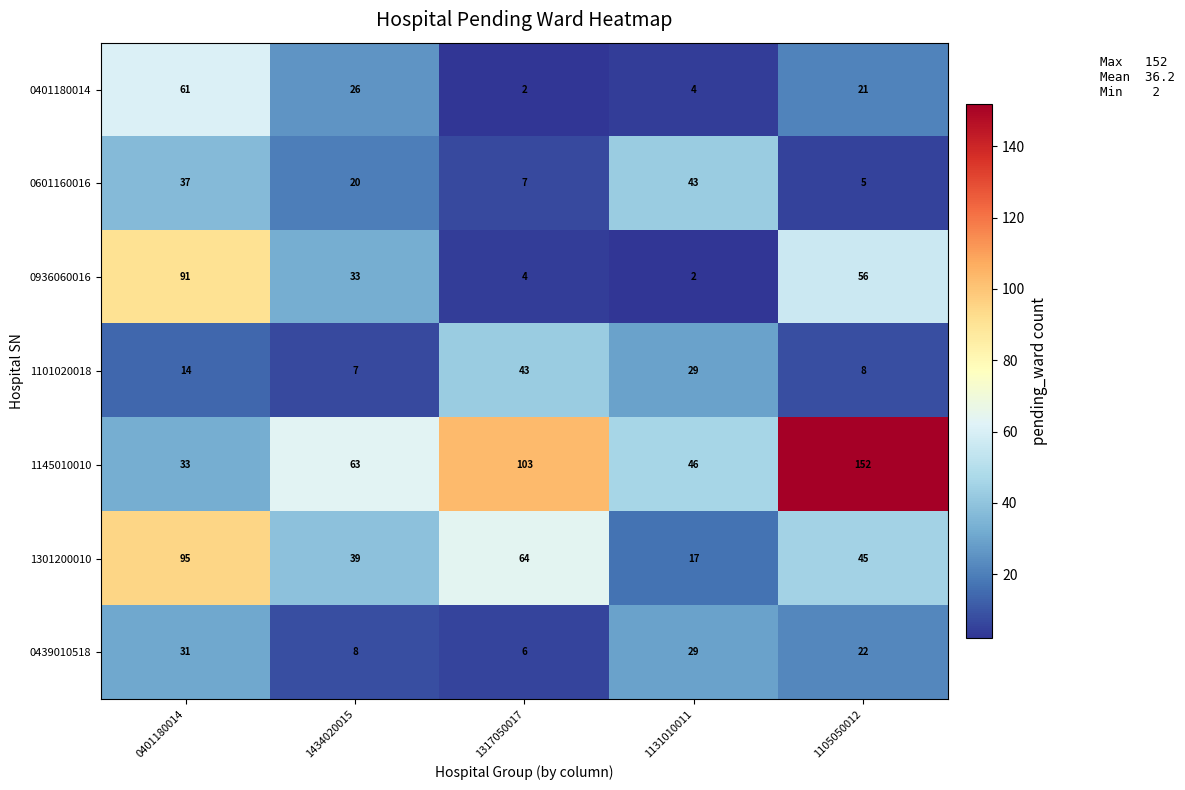

Where does the 0401180014 series first go above 21?

0401180014